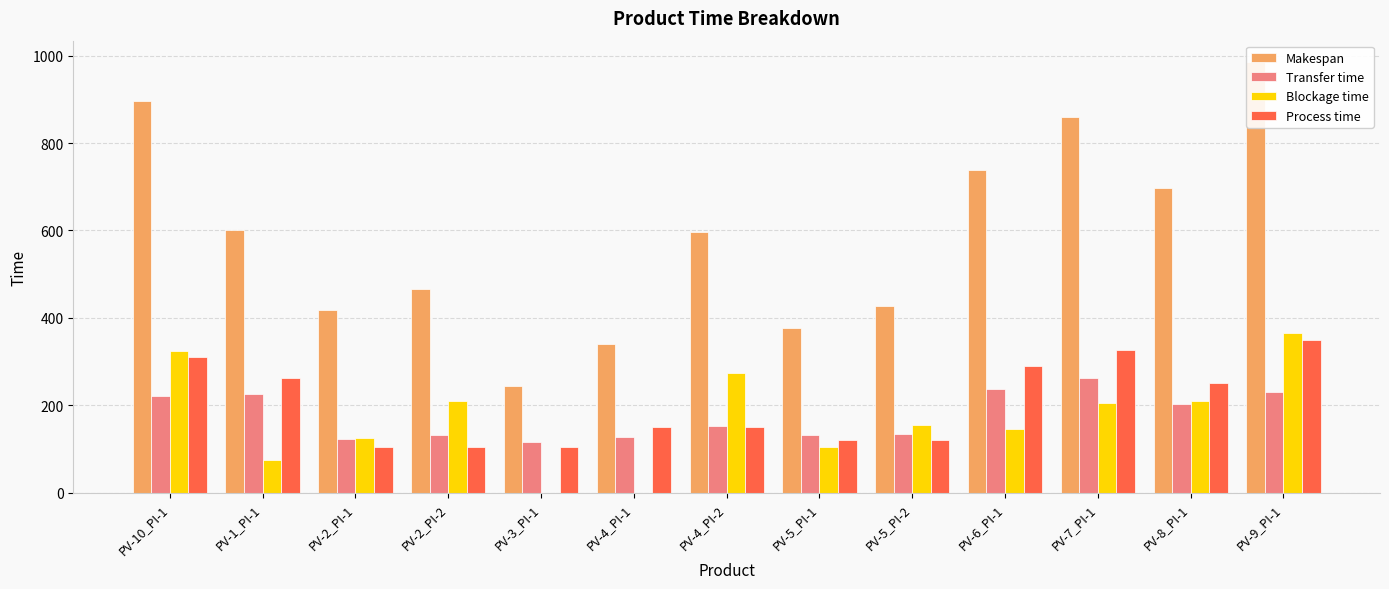

How many groups of bars are there?

13